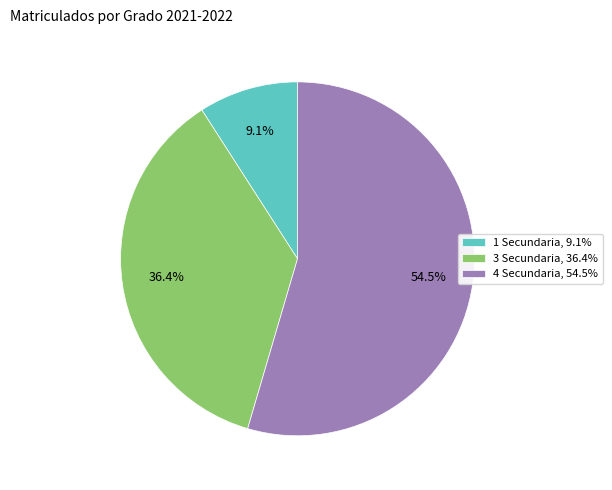

What percentage is NOT represented by 4 Secundaria, 54.5%?

45.5%